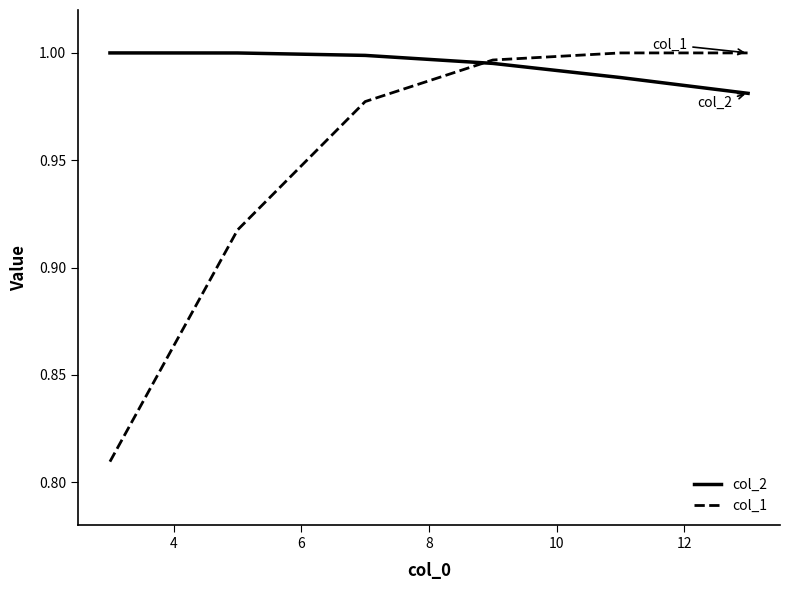

True or false: col_2 and col_1 cross at least once.

True